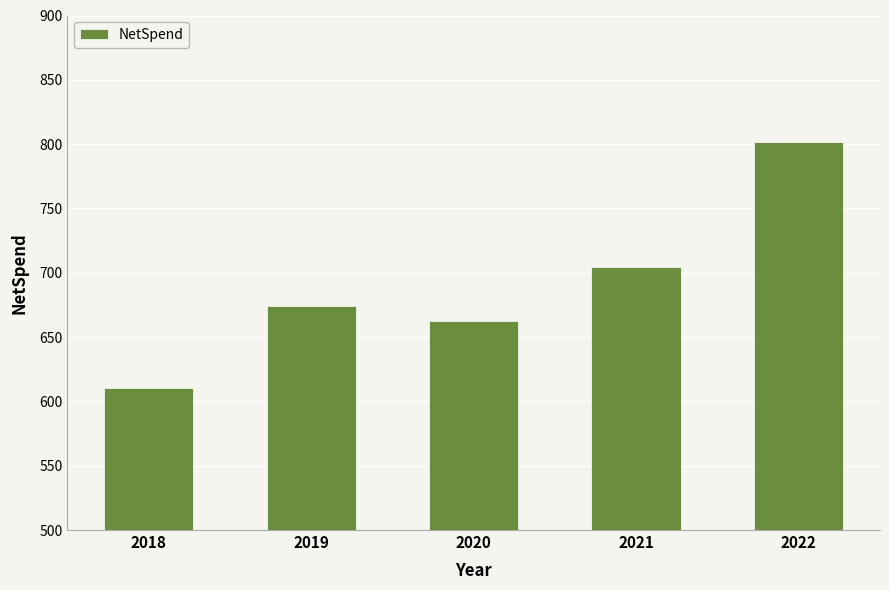

Which has a higher value, 2019 or 2018?

2019